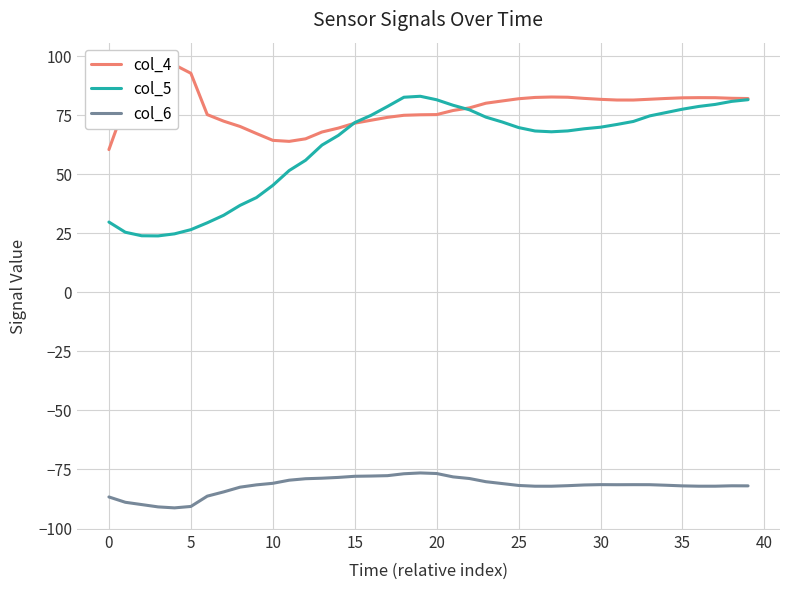

What are all the series names shown in the legend?

col_4, col_5, col_6